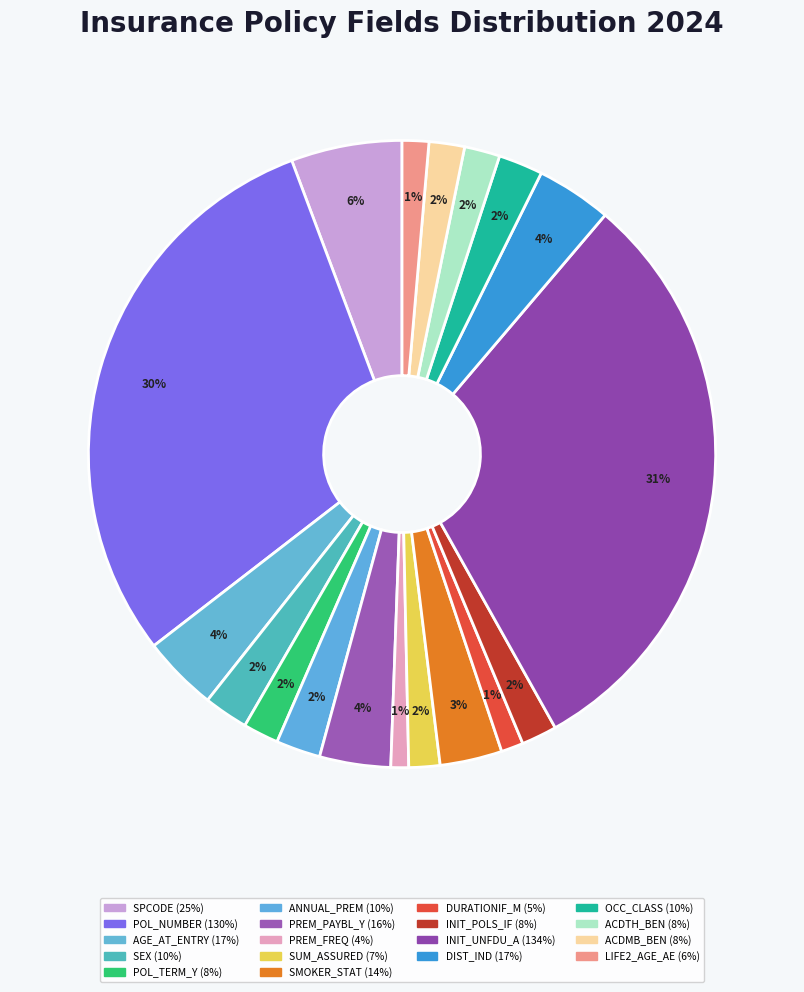

Count the number of slices in the pie.

18